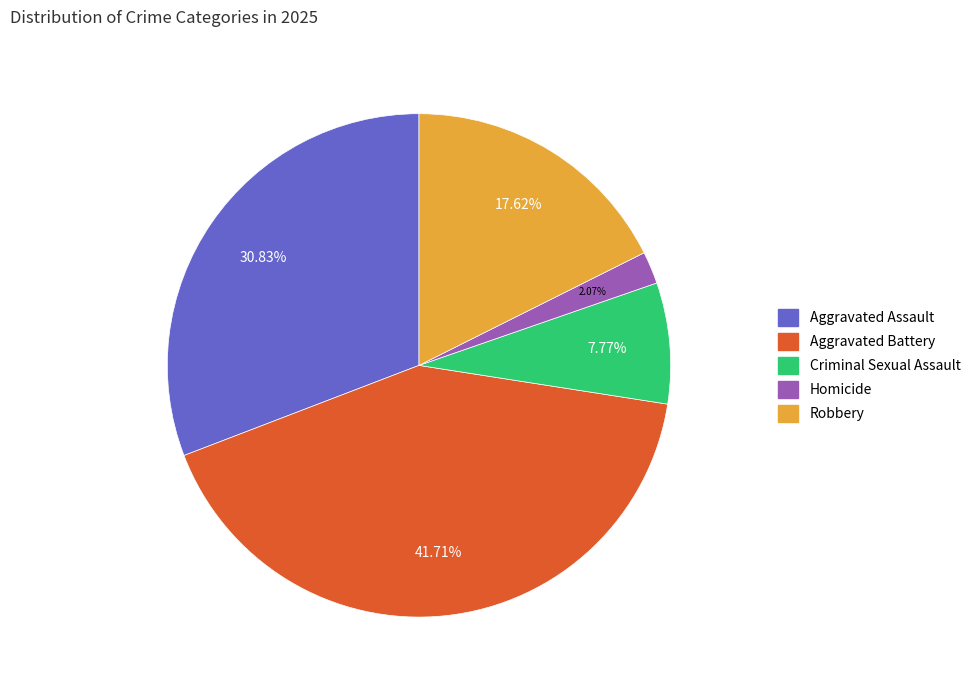

To the nearest percent, what percentage of the pie is Criminal Sexual Assault?

8%